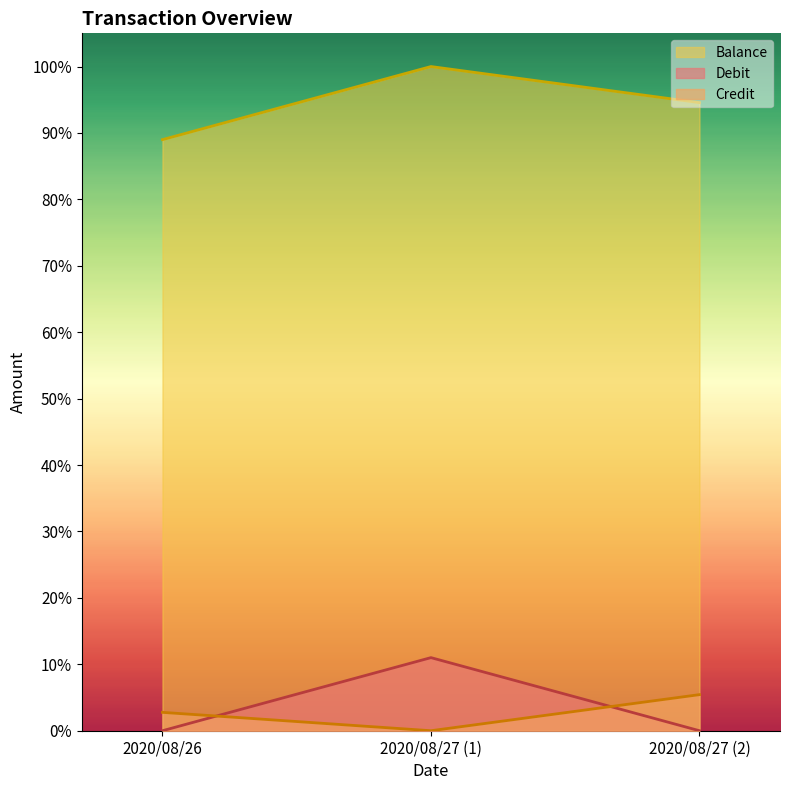

Reading left to right, list all the values displayed in this chart.

Credit: 2020/08/26=0.0	2020/08/27 (1)=0.0	2020/08/27 (2)=0.1
Debit: 2020/08/26=0.0	2020/08/27 (1)=0.1	2020/08/27 (2)=0.0
Balance: 2020/08/26=0.9	2020/08/27 (1)=1.0	2020/08/27 (2)=0.9